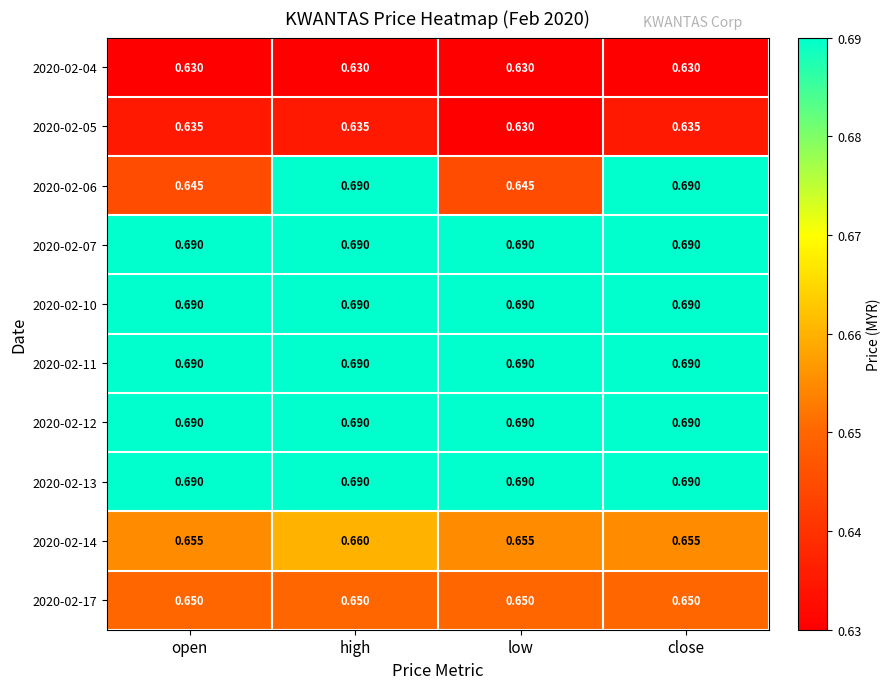

How many series are shown in this chart?

10